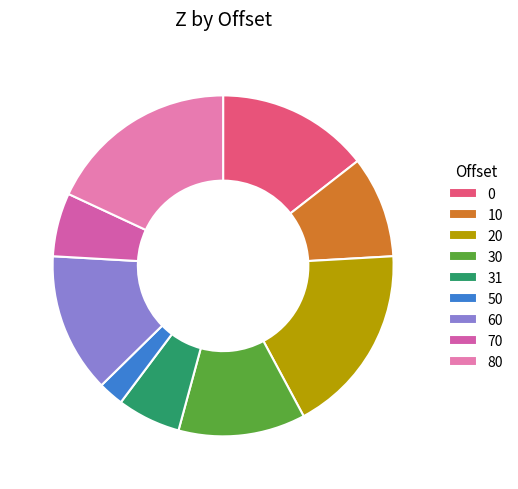

How many segments does this pie chart have?

9